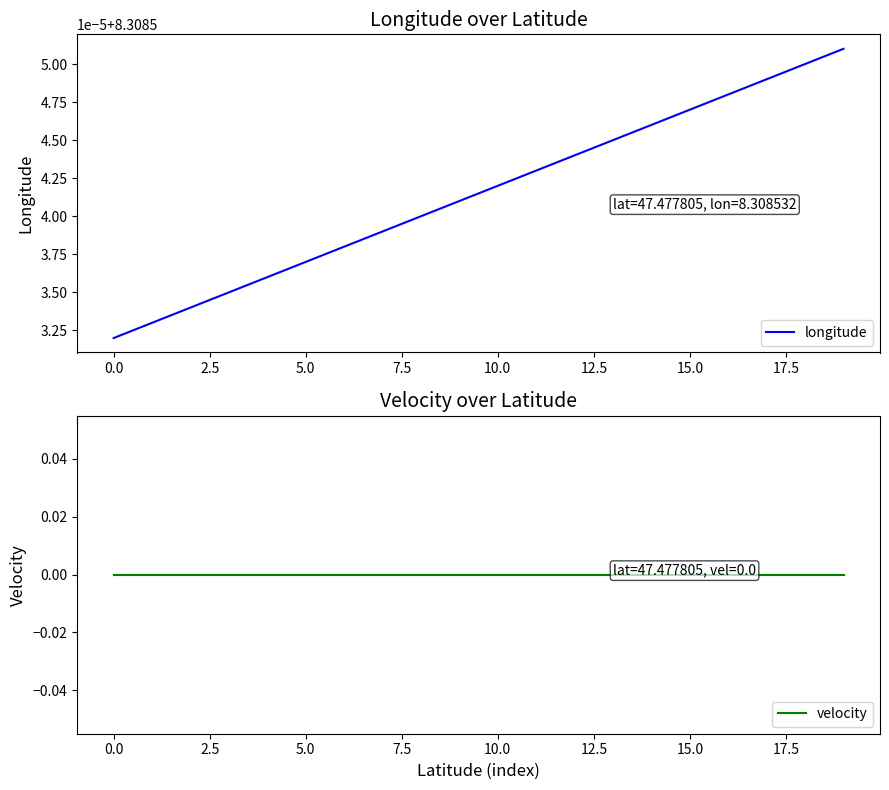

What is the minimum value for longitude?

8.3